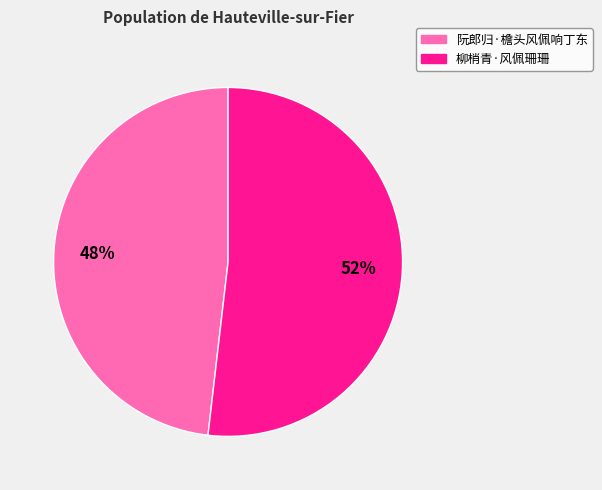

Which slice is the smallest?

阮郎归·檐头风佩响丁东